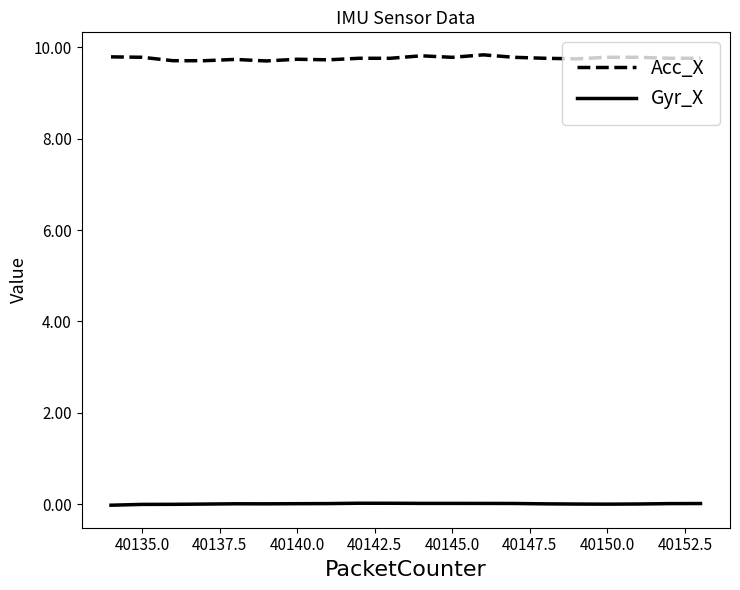

Does the chart display data point markers on the line(s)?

No